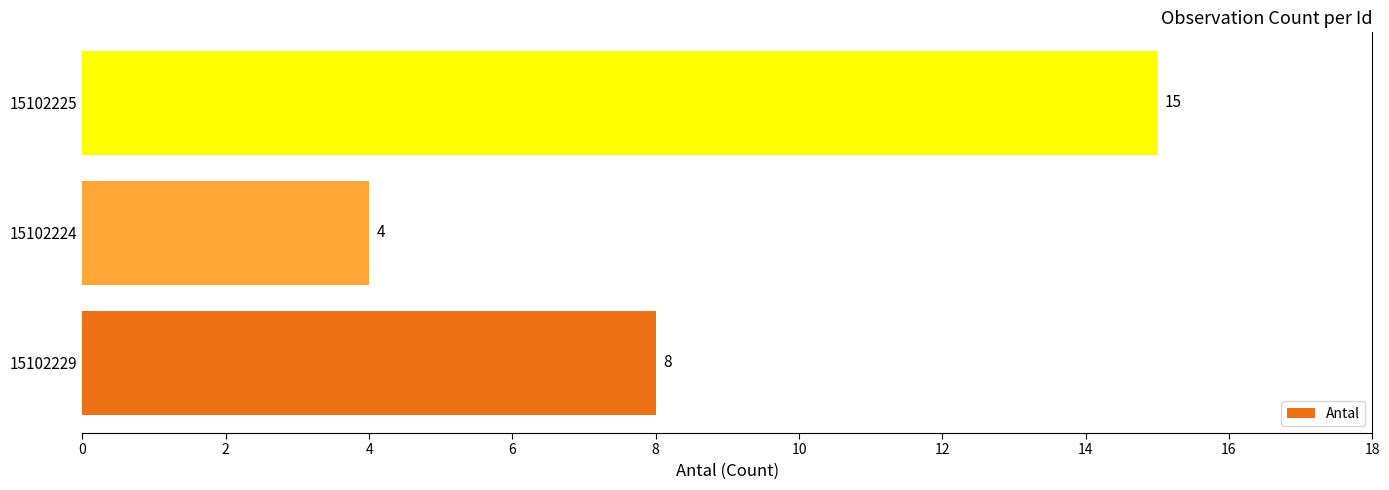

Count the values in the range 4 to 15.

3